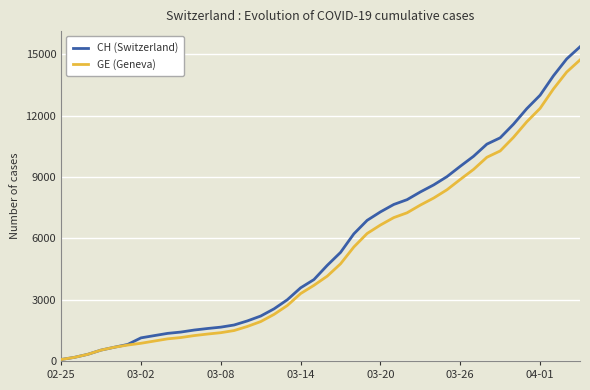

Which series has the widest spread of values?

CH (Switzerland)